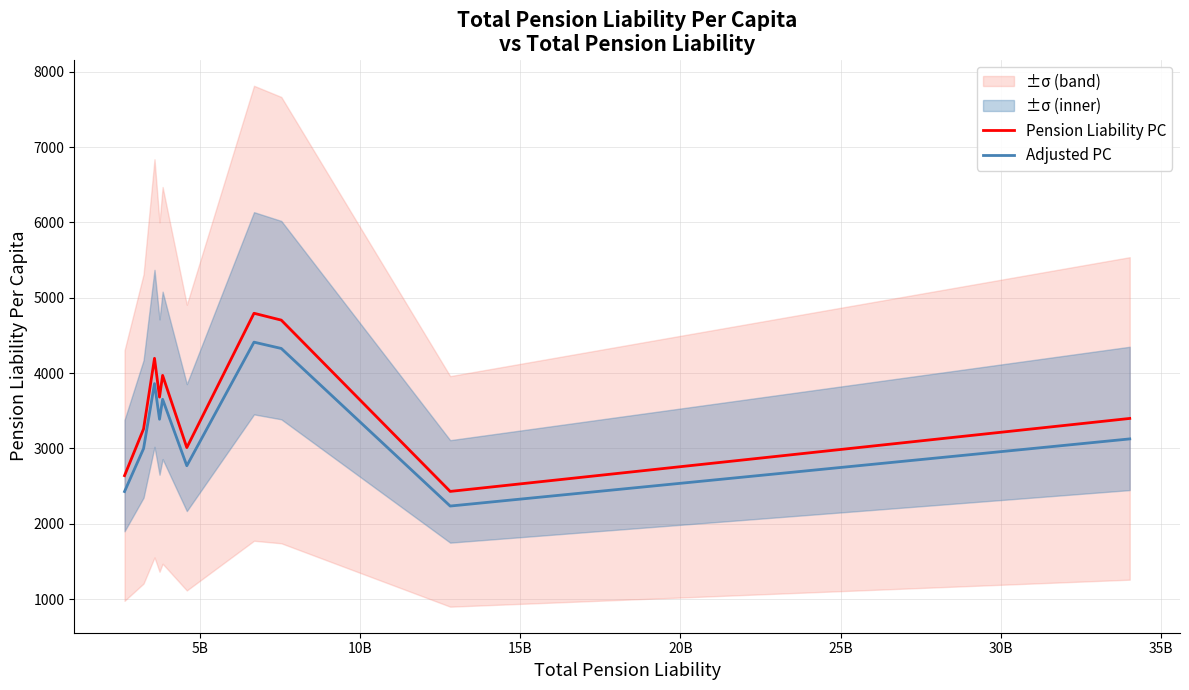

What is the average value of the Pension Liability PC series?

3608.0